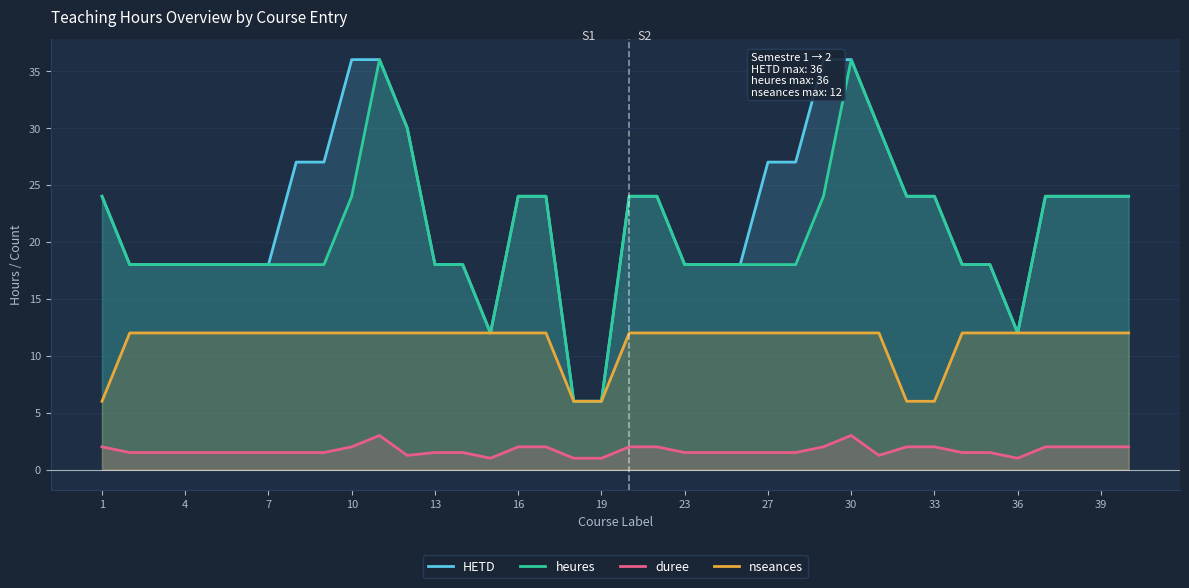

At which label does heures first exceed 18?

1